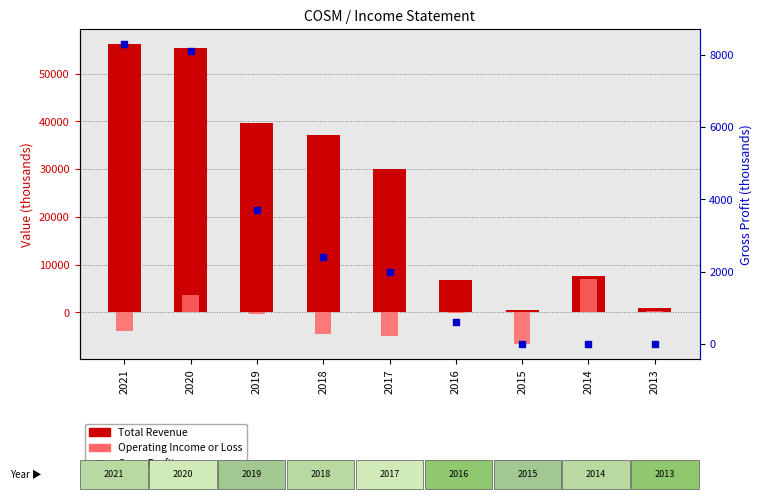

Which series has the largest Y range (max minus min)?

Total Revenue